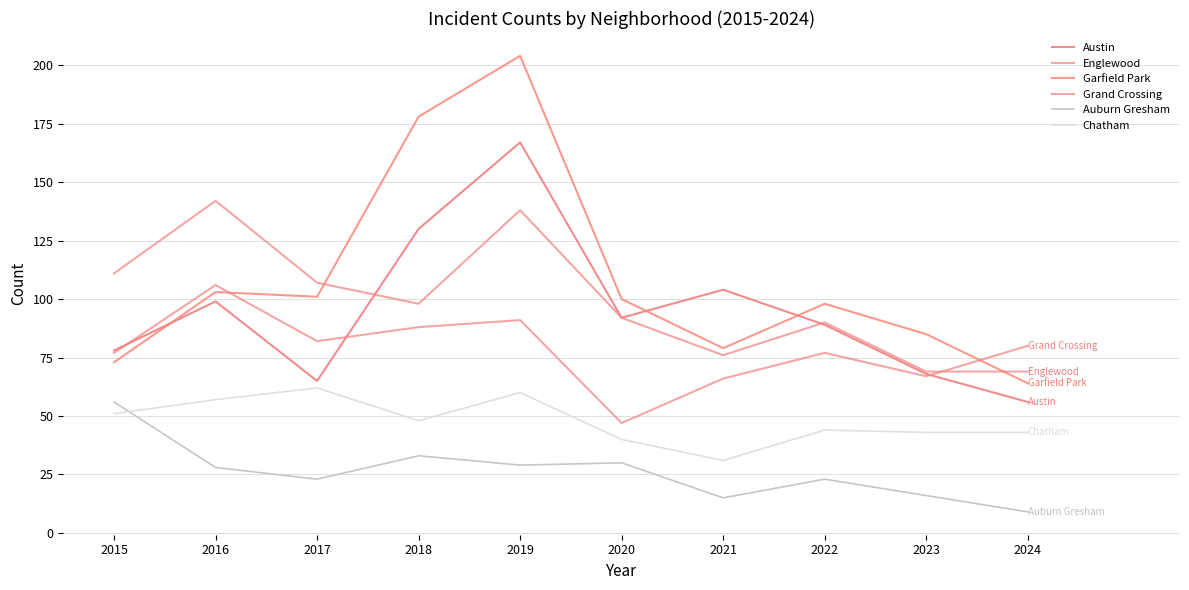

Between which two adjacent categories do Garfield Park and Grand Crossing first intersect?

2016 and 2017